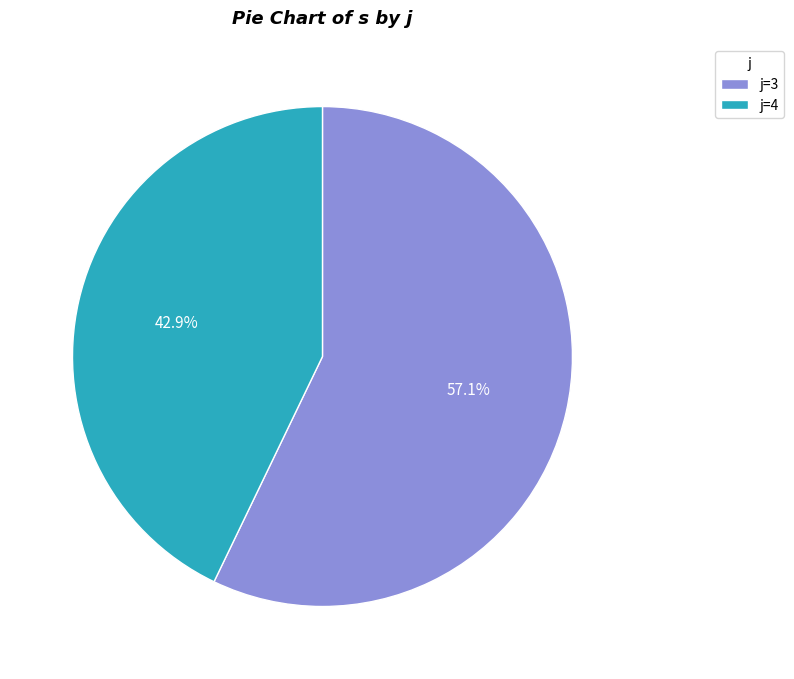

What is the total percentage of j=4 and j=3?

100.0%